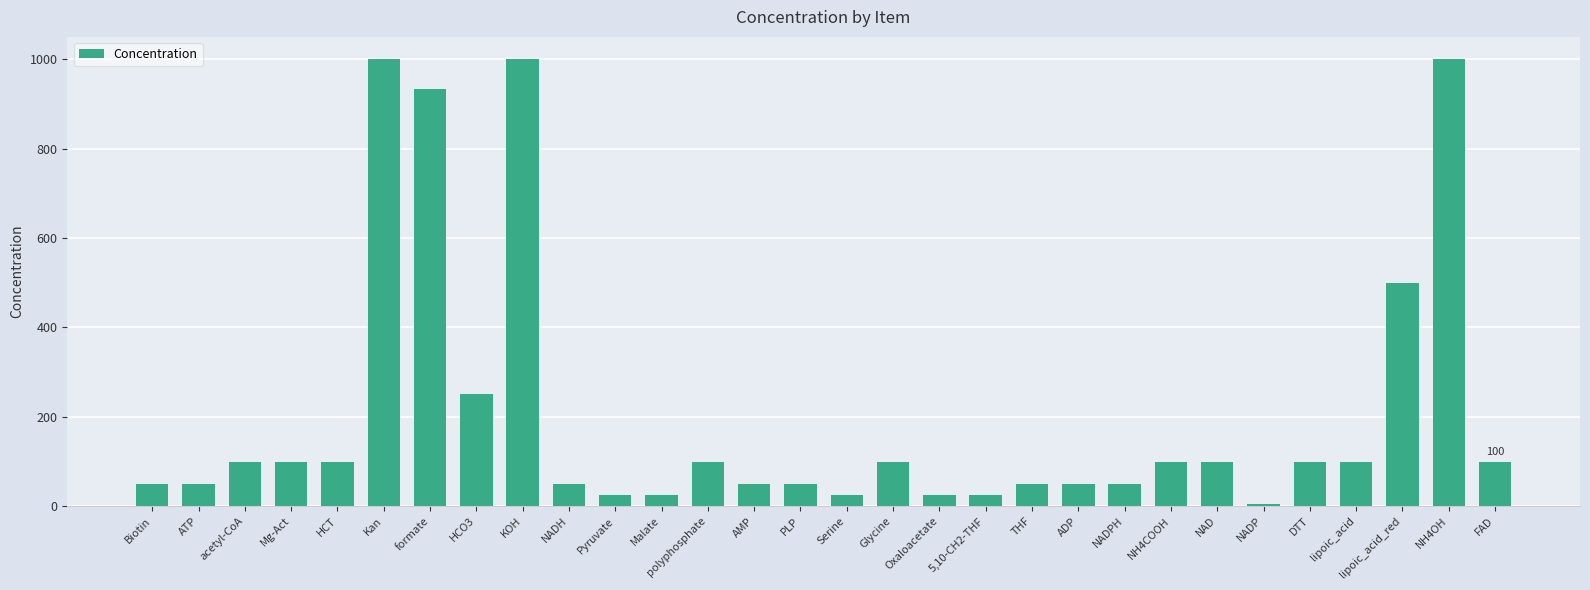

What is the average value?

207.1